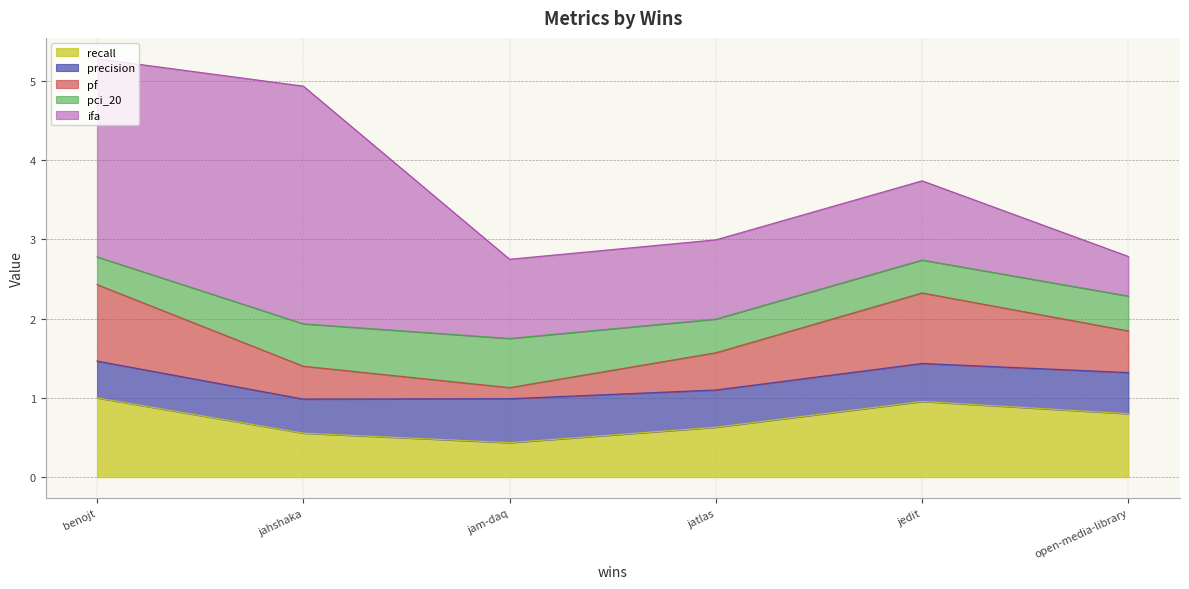

Is the value of ifa at 3 greater than the value of recall at 1?

Yes